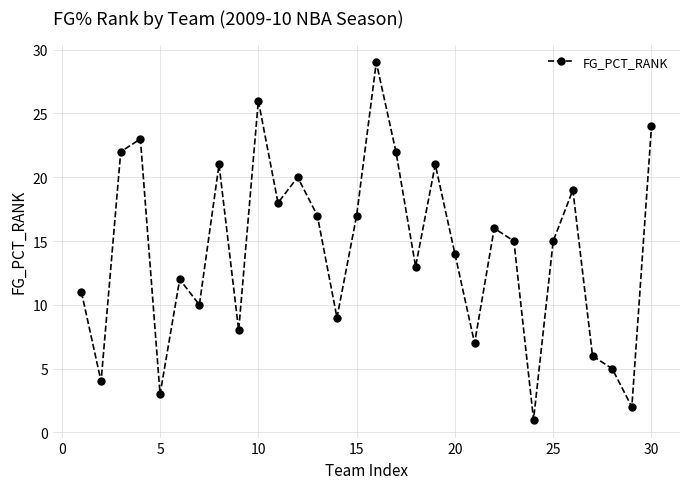

What is the average value?

14